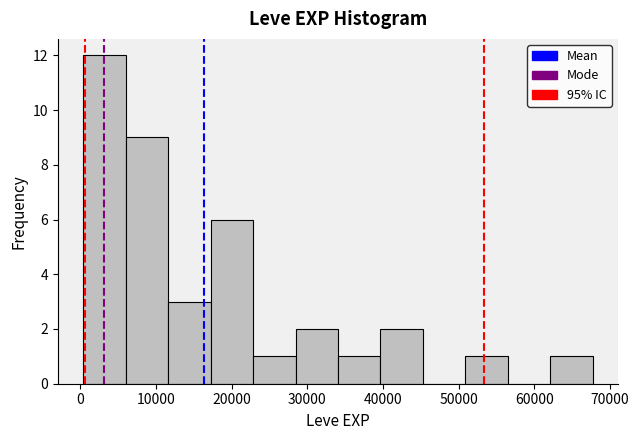

Which range on the x-axis has the tallest bar?

0 to 6000